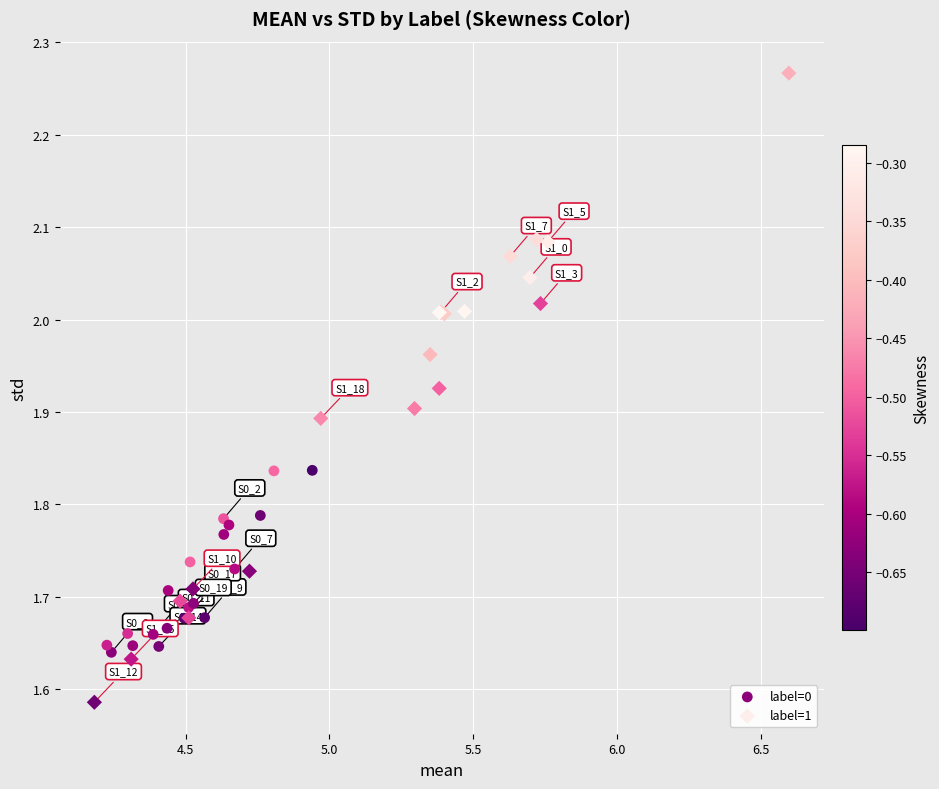

Which series reaches the minimum Y coordinate?

label=1